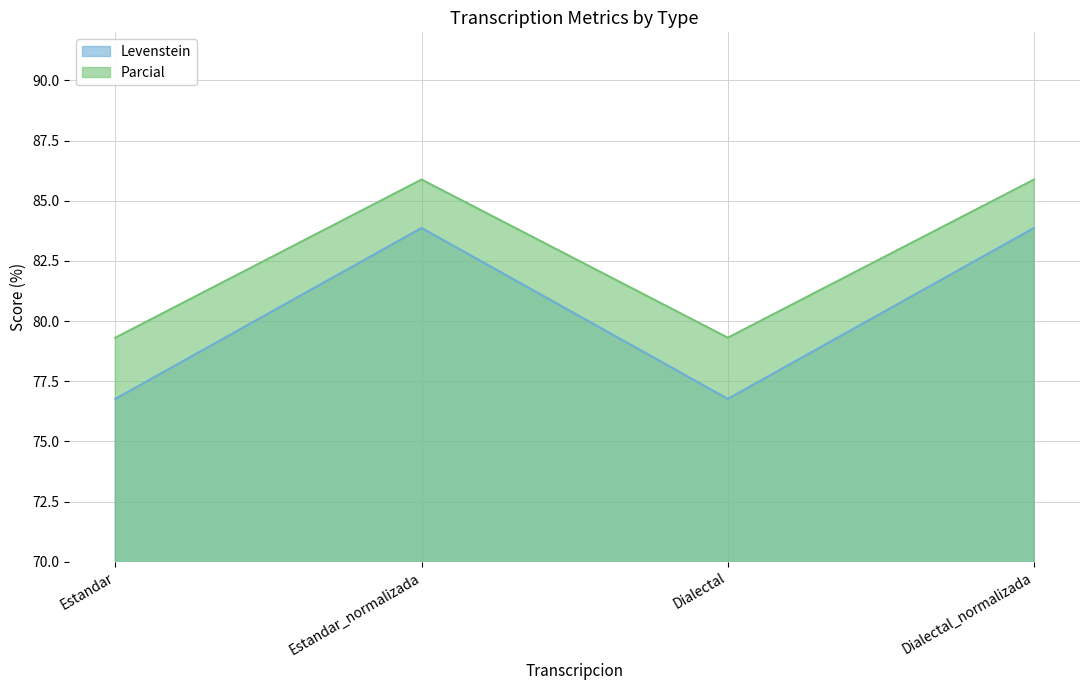

Between Estandar_normalizada and Dialectal, which series saw the biggest shift?

Levenstein